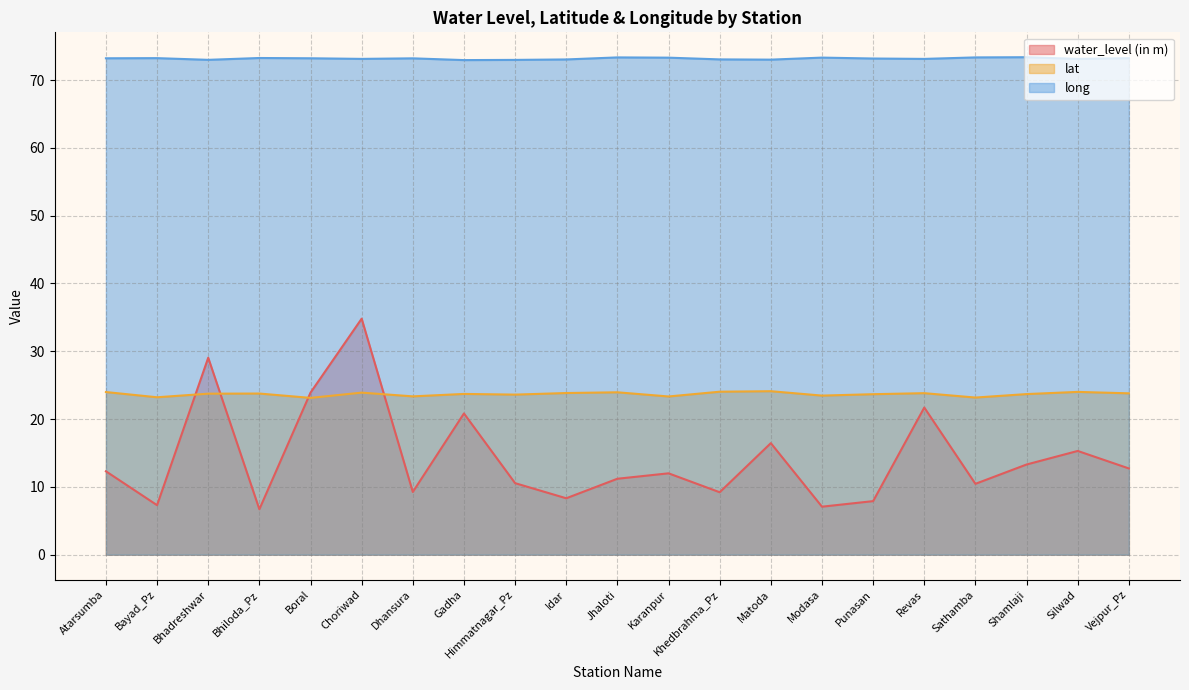

What value does the water_level (in m) series have at Sathamba?

10.4